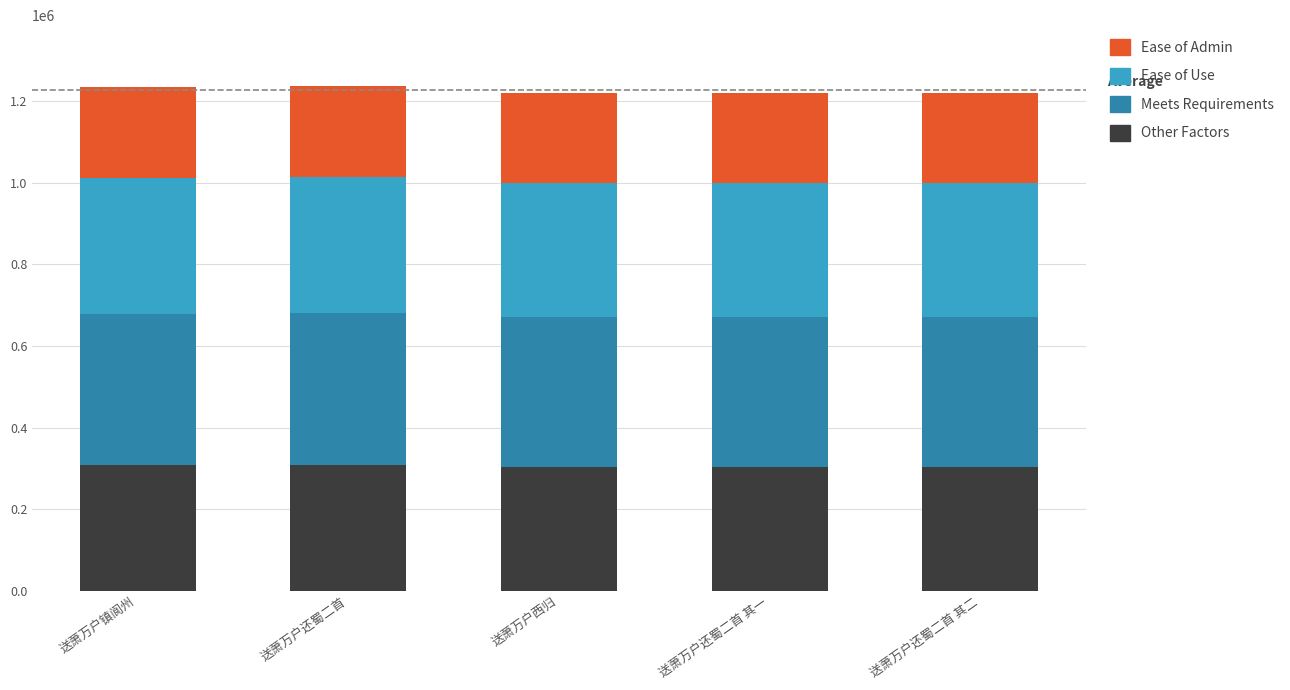

How many values in the Other Factors series are below 304852?

1